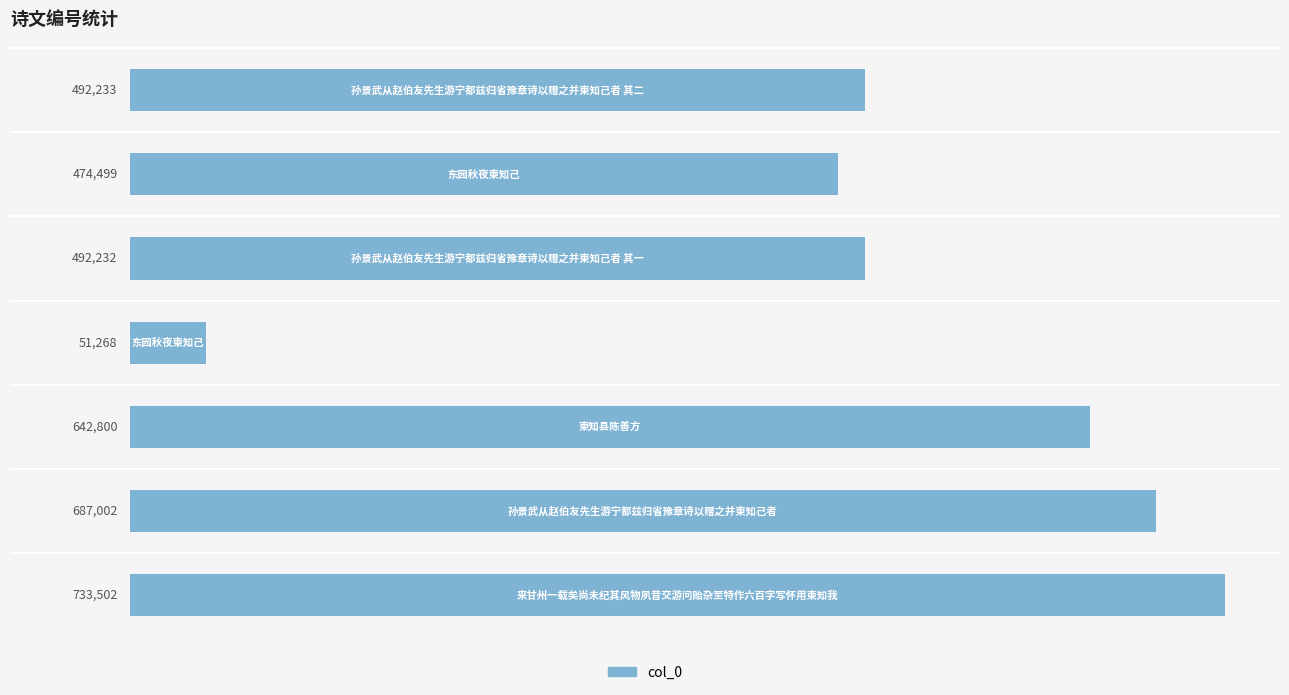

How many bars are there in total?

7